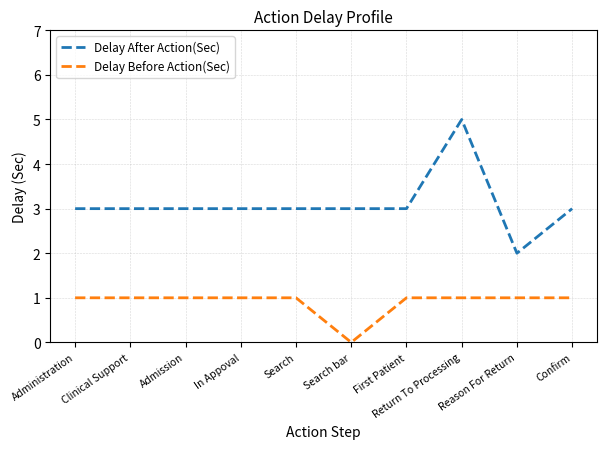

True or false: Delay After Action(Sec) and Delay Before Action(Sec) intersect in this chart.

False